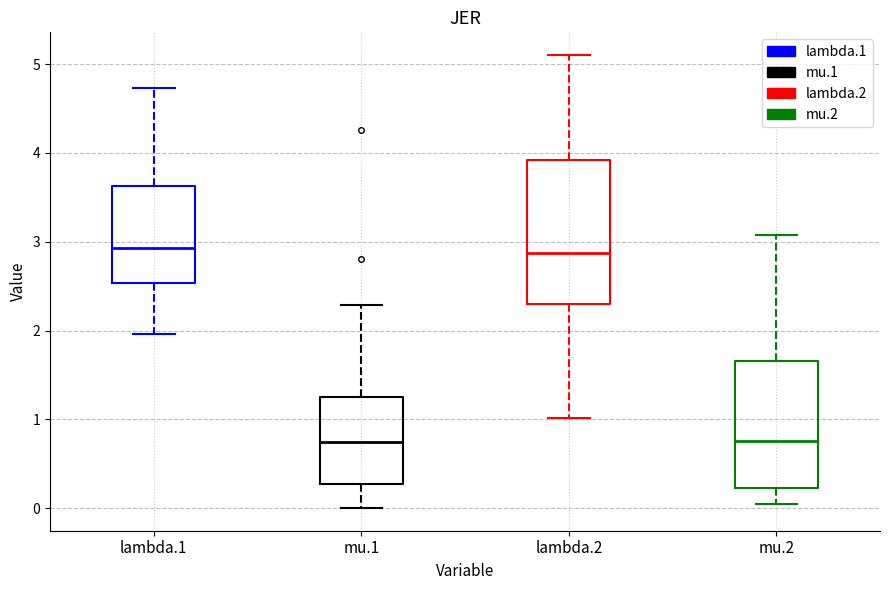

Comparing the boxes themselves (not the whiskers), which one is the tallest?

lambda.2